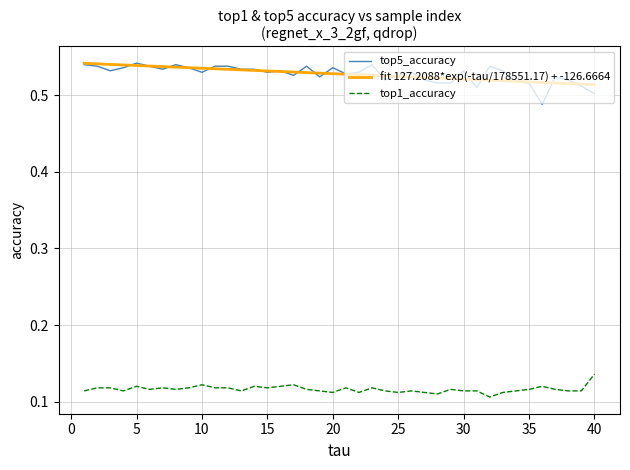

True or false: top5_accuracy and top1_accuracy intersect in this chart.

False